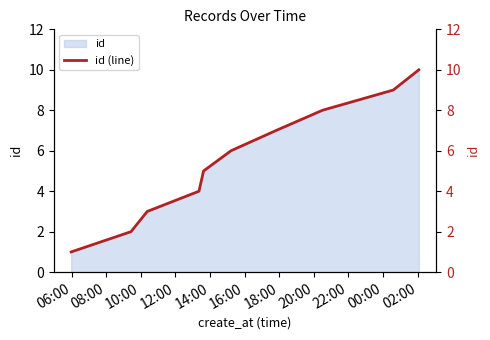

Where is the data nearest to the value 5?

14:00